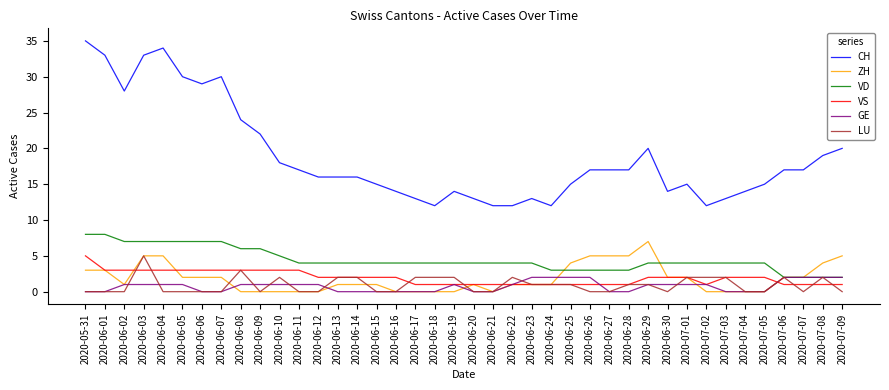

Reading left to right, list all the values displayed in this chart.

CH: 35	33	28	33	34	30	29	30	24	22	18	17	16	16	16	15	14	13	12	14	13	12	12	13	12	15	17	17	17	20	14	15	12	13	14	15	17	17	19	20
ZH: 3	3	1	5	5	2	2	2	0	0	0	0	0	1	1	1	0	0	0	0	1	0	1	1	1	4	5	5	5	7	2	2	0	0	0	0	2	2	4	5
VD: 8	8	7	7	7	7	7	7	6	6	5	4	4	4	4	4	4	4	4	4	4	4	4	4	3	3	3	3	3	4	4	4	4	4	4	4	2	2	2	2
VS: 5	3	3	3	3	3	3	3	3	3	3	3	2	2	2	2	2	1	1	1	1	1	1	1	1	1	1	1	1	2	2	2	1	2	2	2	1	1	1	1
GE: 0	0	1	1	1	1	0	0	1	1	1	1	1	0	0	0	0	0	0	1	0	0	1	2	2	2	2	0	0	1	1	1	1	0	0	0	2	2	2	2
LU: 0	0	0	5	0	0	0	0	3	0	2	0	0	2	2	0	0	2	2	2	0	0	2	1	1	1	0	0	1	1	0	2	2	2	0	0	2	0	2	0